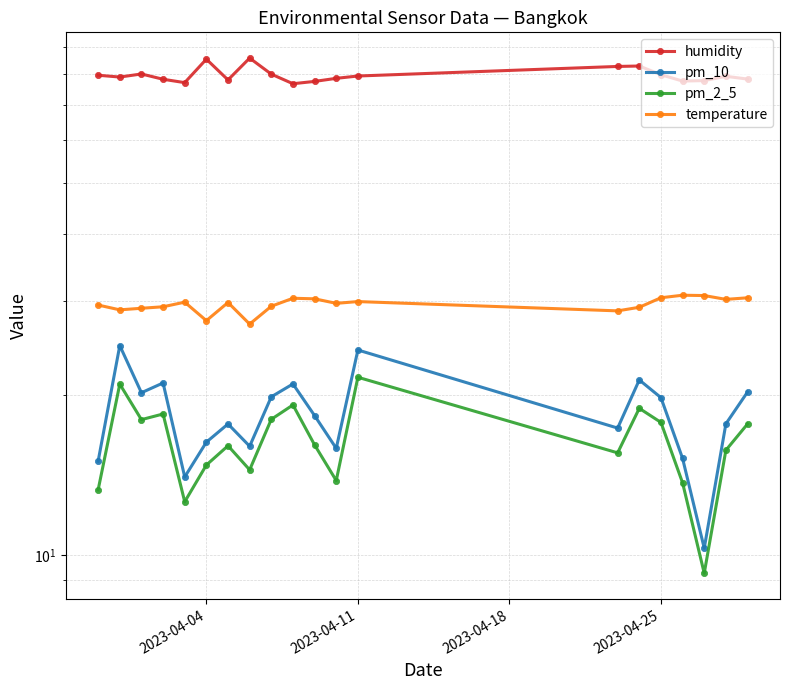

True or false: pm_2_5 has more than 1 interior local peaks.

True